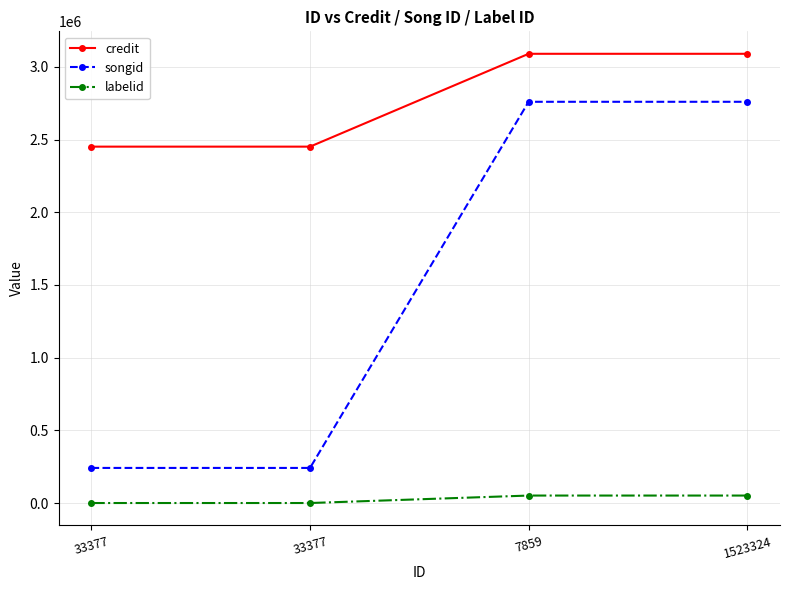

How many data points does each series have?

4